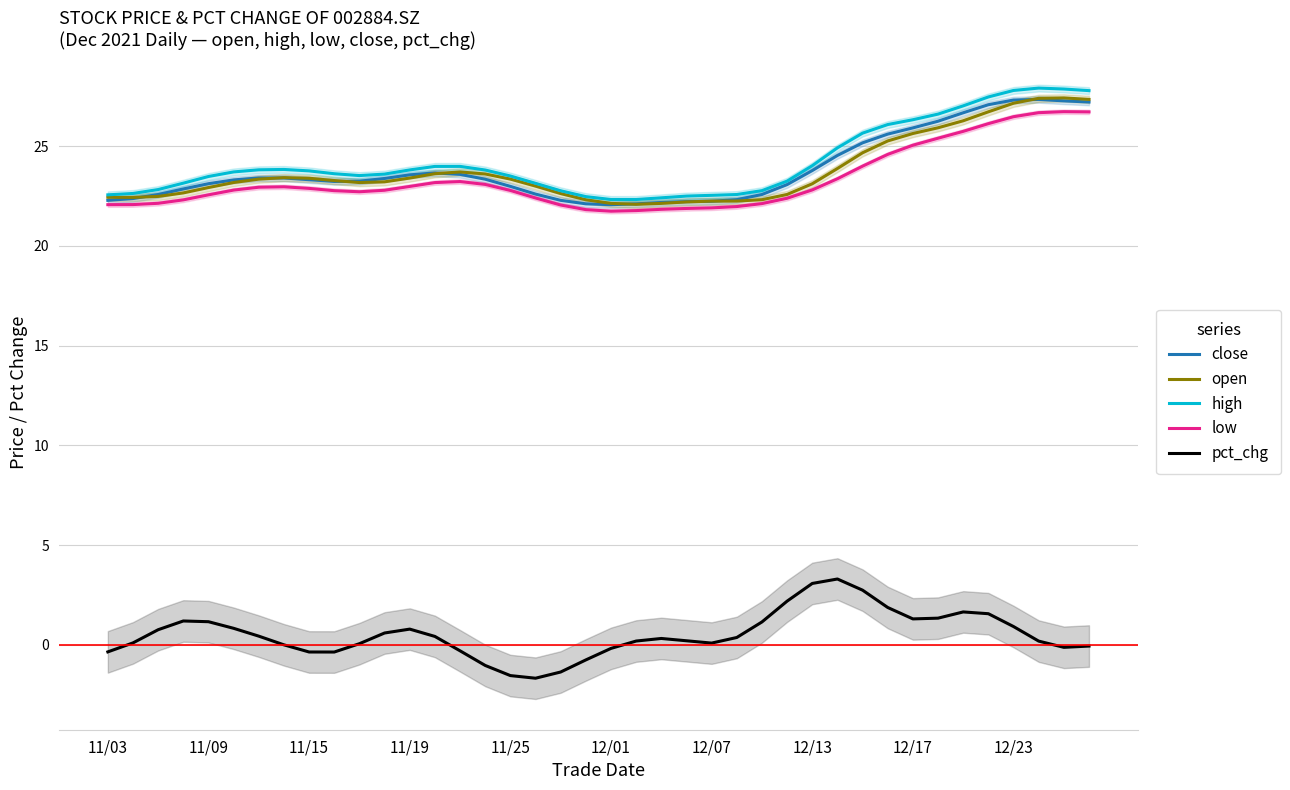

Is it true that close equals 42.3 at 12/13?

False